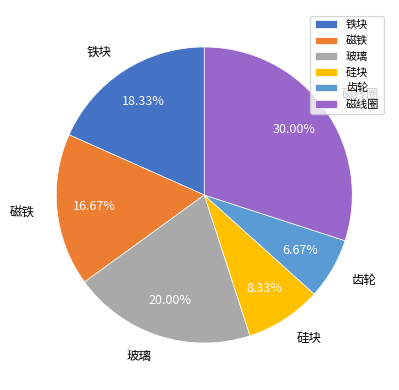

Does 玻璃 account for over 50% of the chart?

No